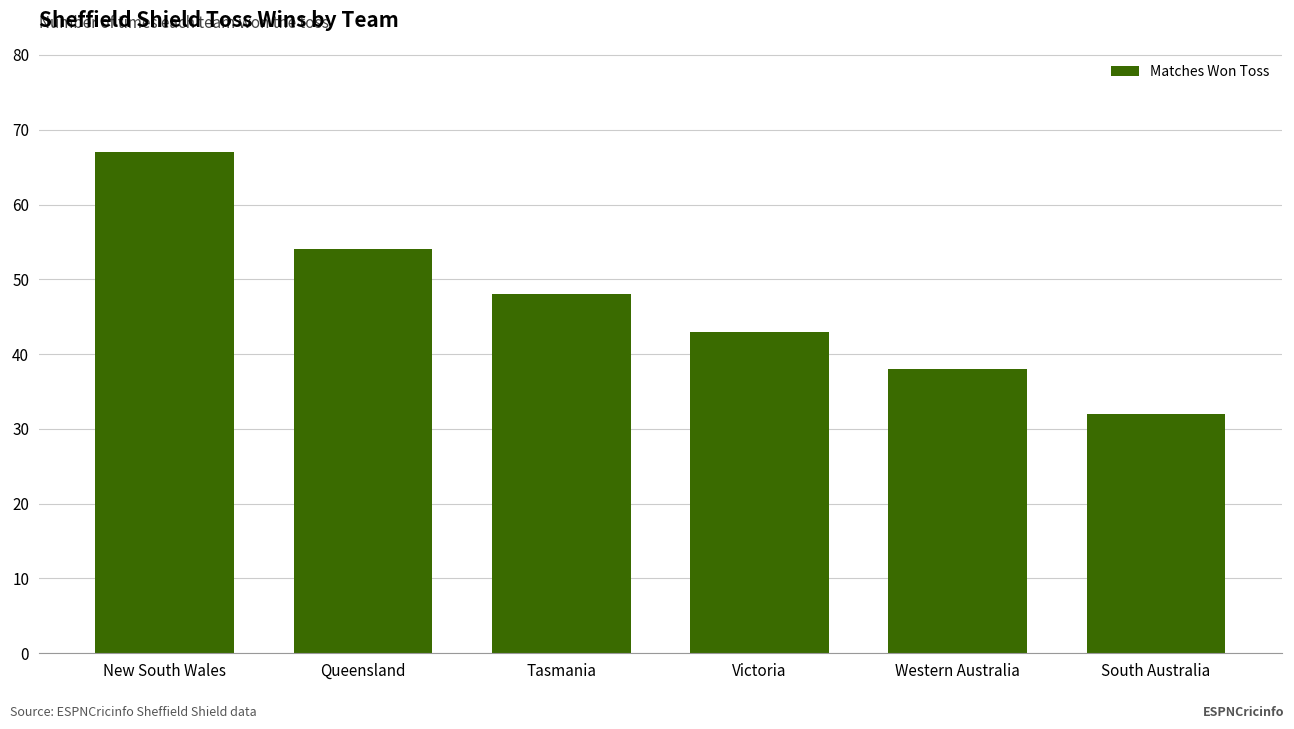

Which label corresponds to the smallest value in the chart?

South Australia